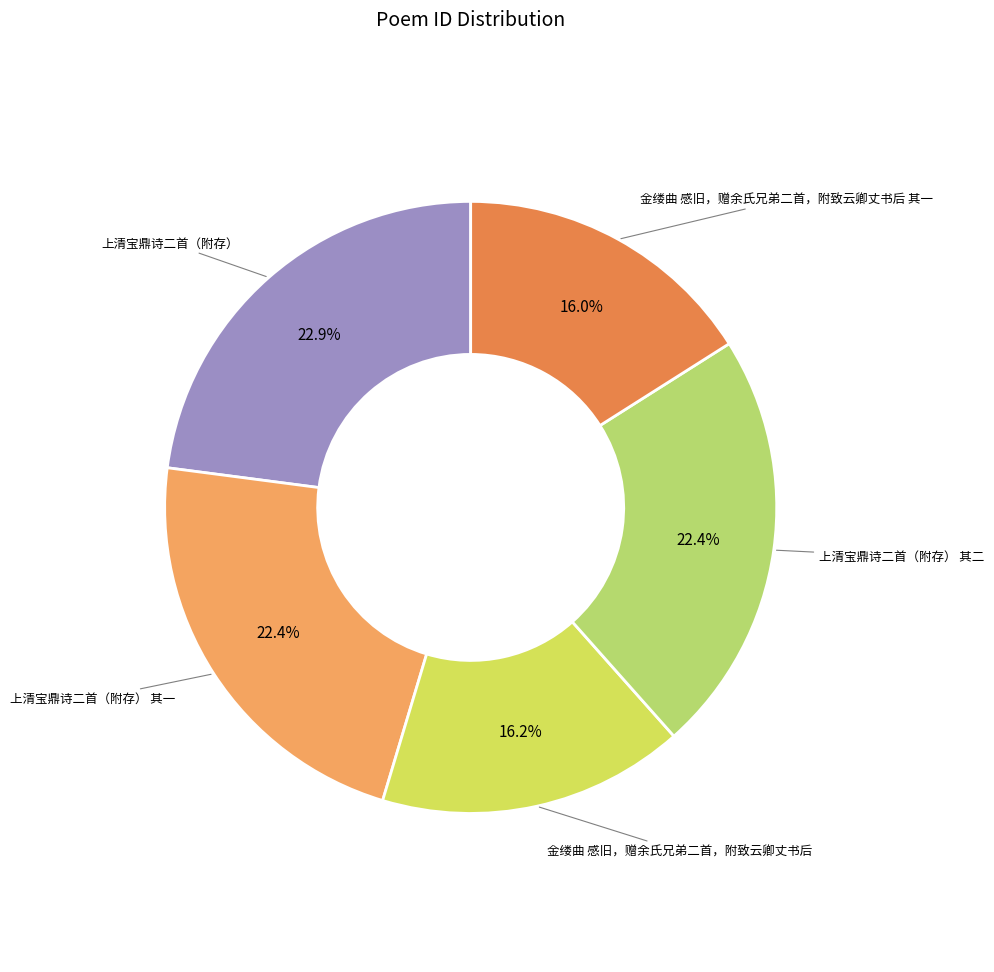

Which slice is the largest?

上清宝鼎诗二首（附存）